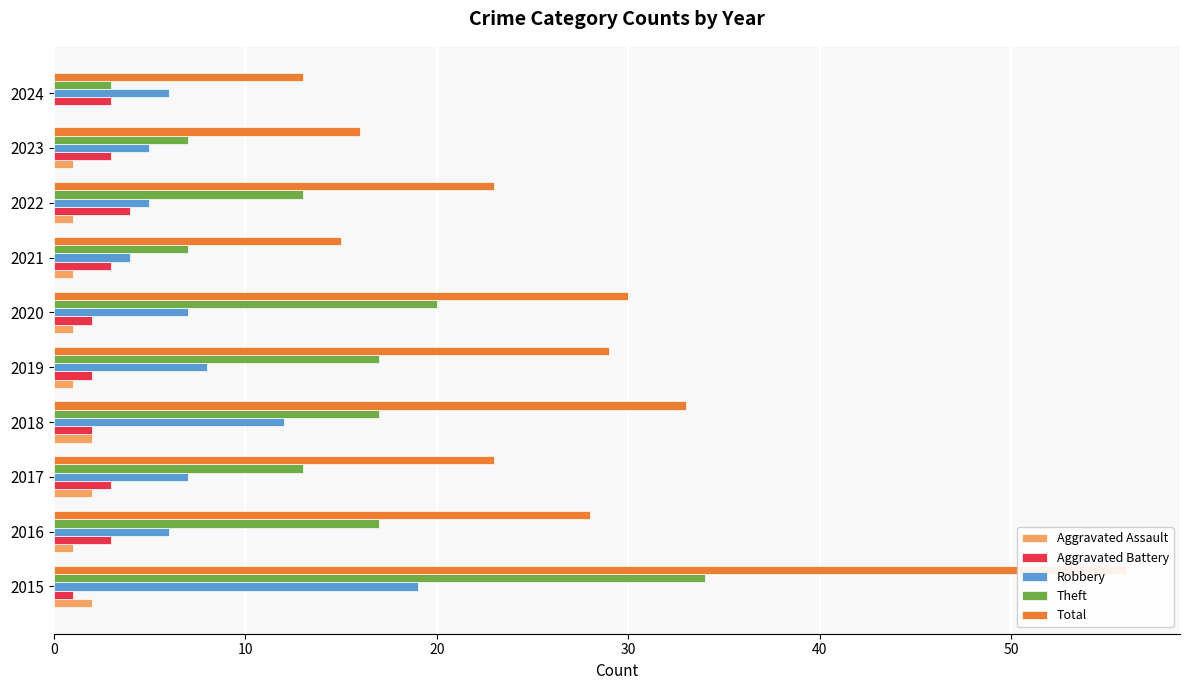

What is the sum of all Aggravated Assault values?

12